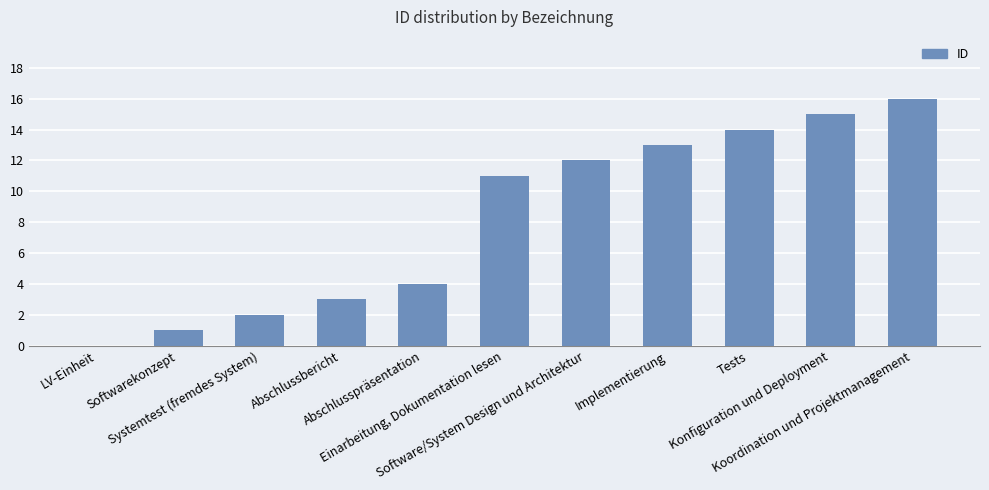

What is the sum of all values?

91